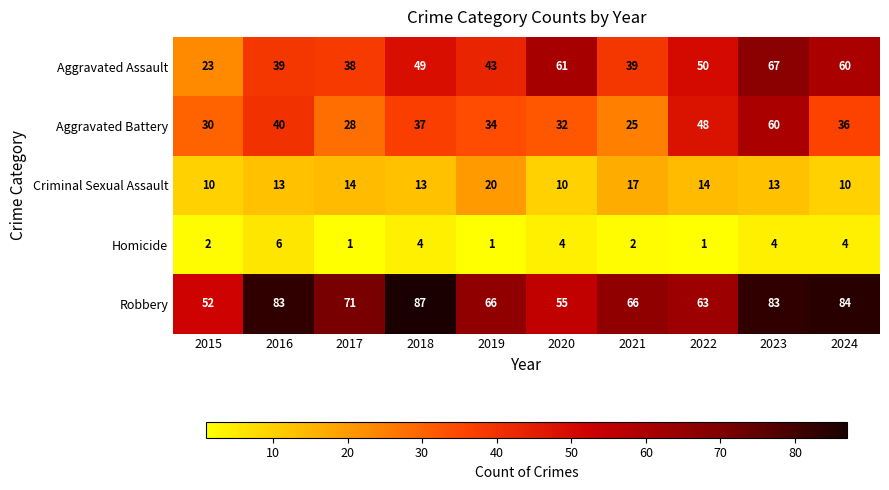

Rank the series by their maximum value, from highest to lowest.

Robbery, Aggravated Assault, Aggravated Battery, Criminal Sexual Assault, Homicide